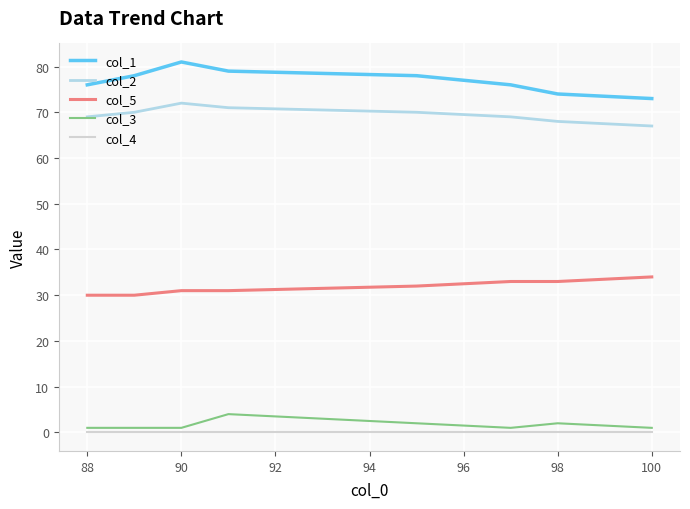

What is the greatest value displayed?

81